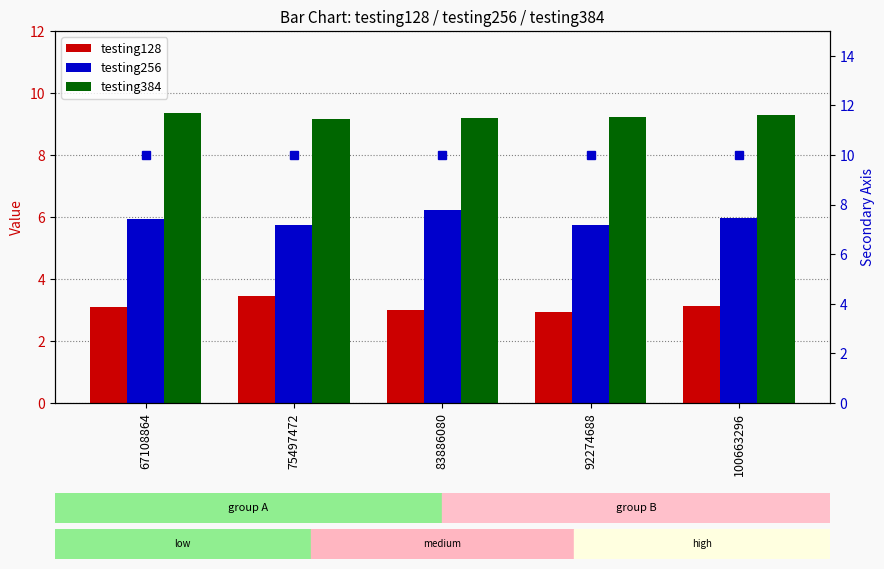

What is the total value across all series at 100663296?

28.4